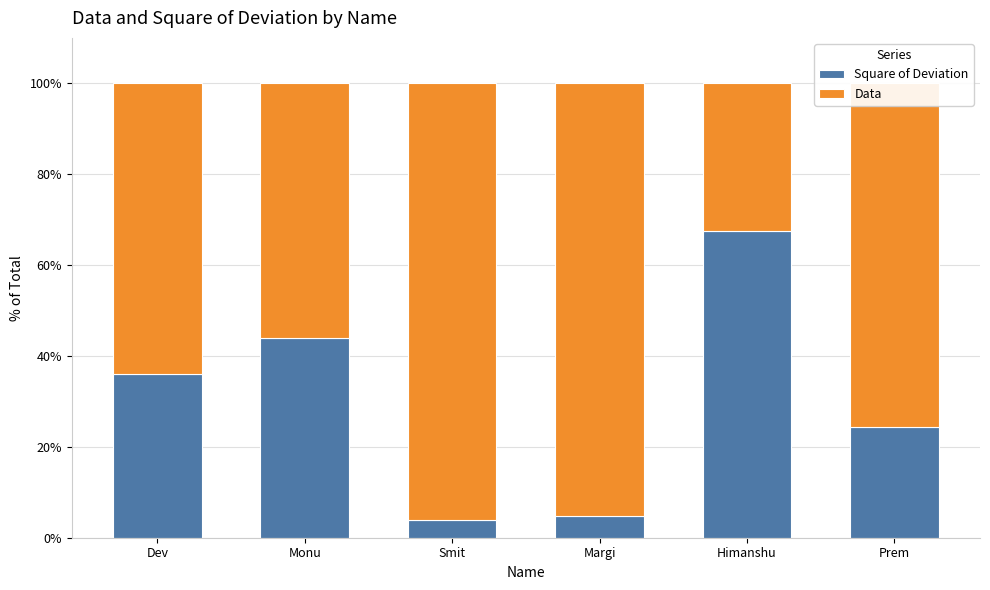

Read the Square of Deviation value at Smit.

4.0